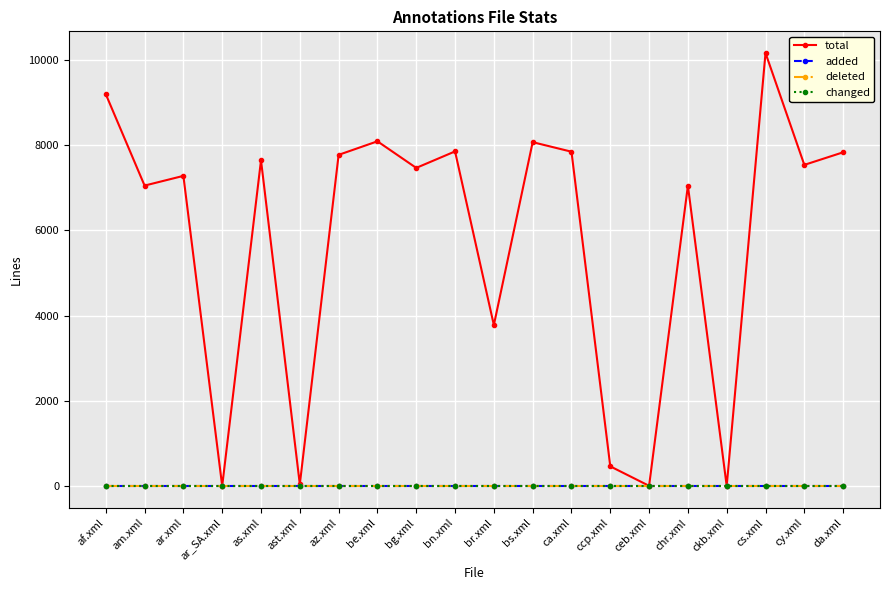

Which has a higher value, chr.xml or br.xml?

chr.xml